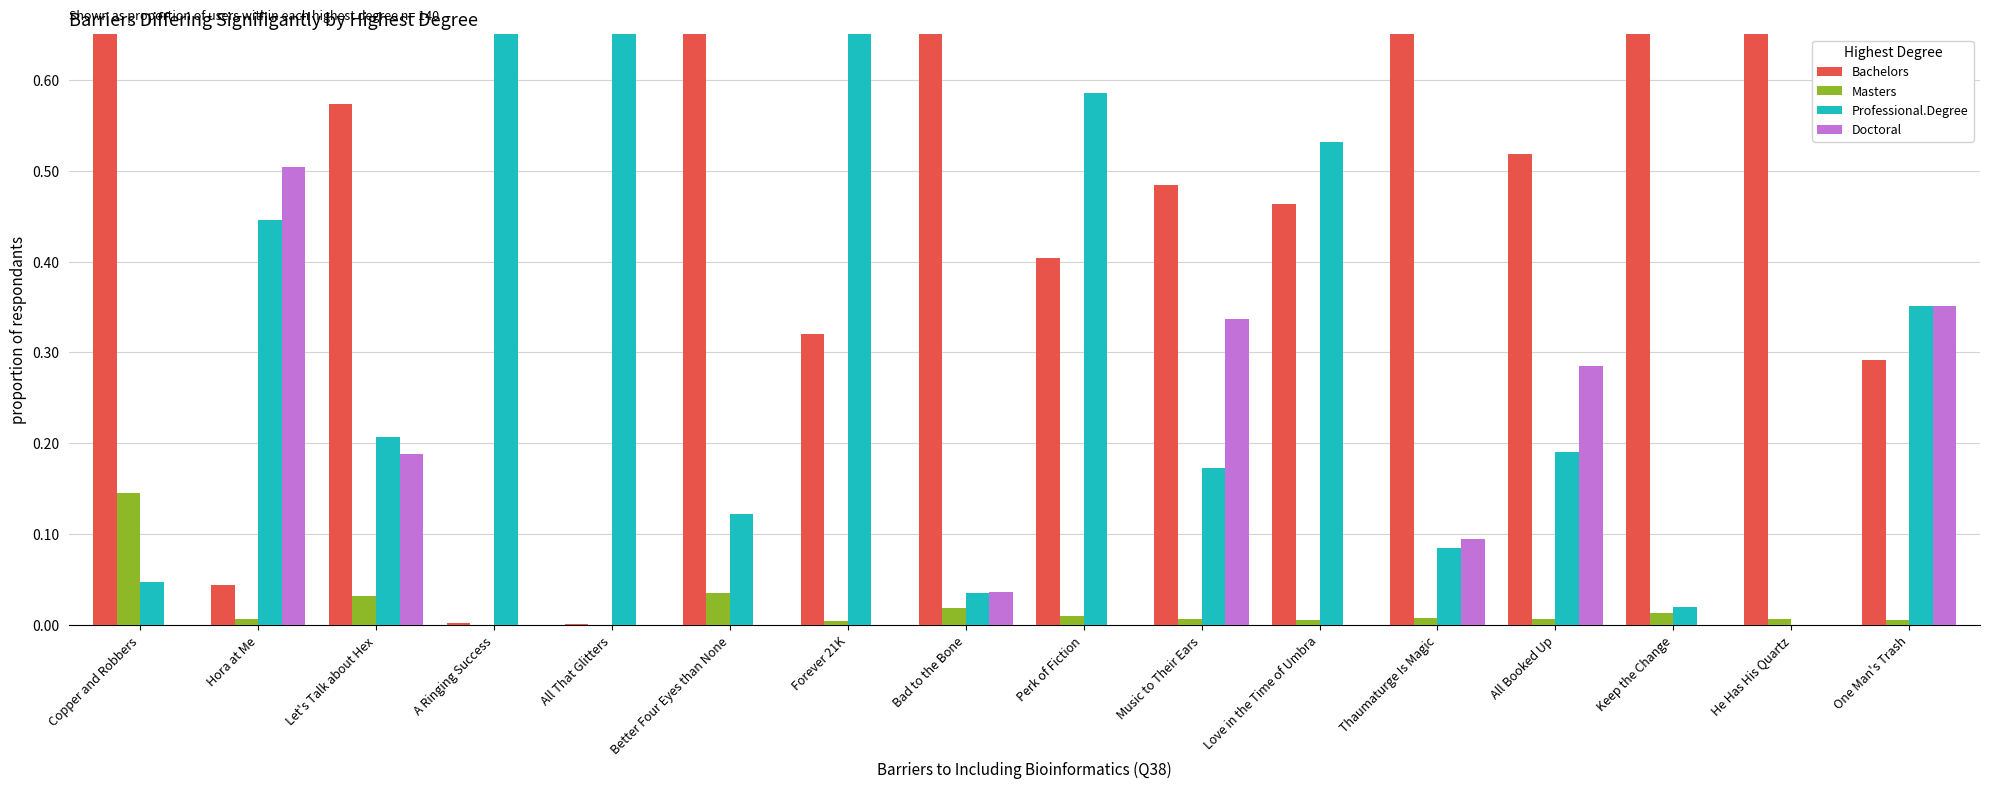

What is the difference between the second highest and minimum values in the Professional.Degree series?

1.0